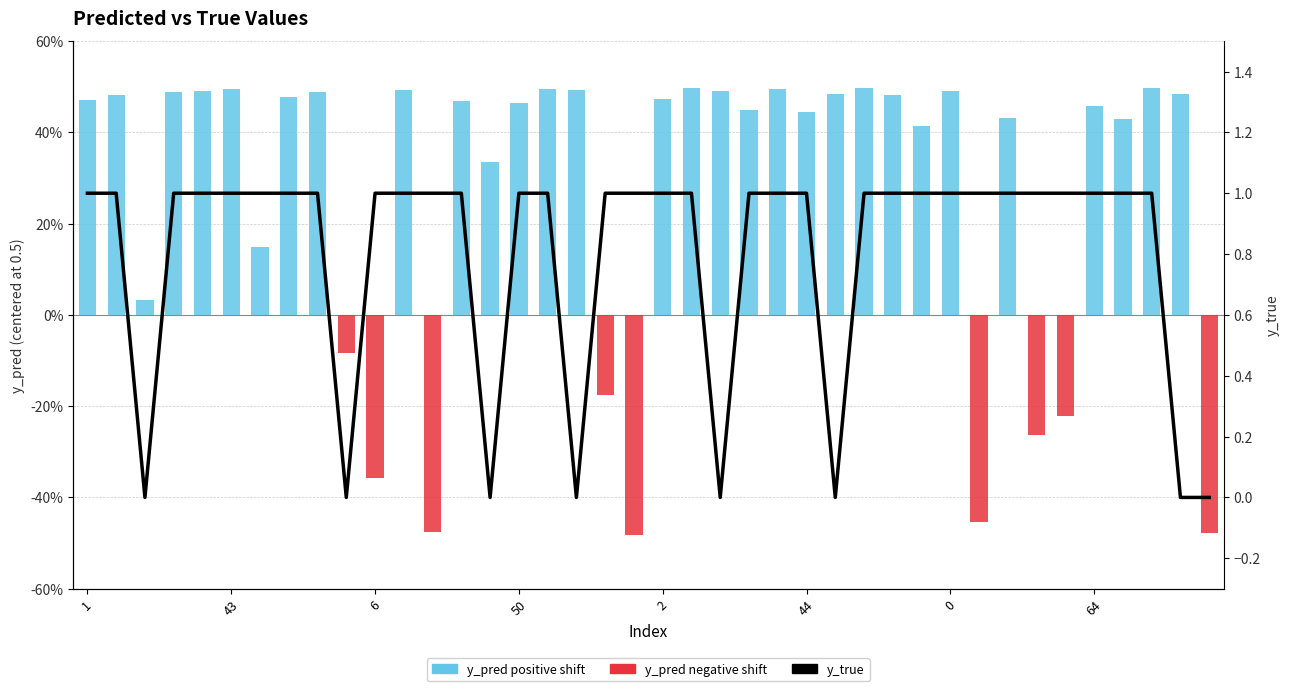

What is the label of the 32nd bar from the left?

31